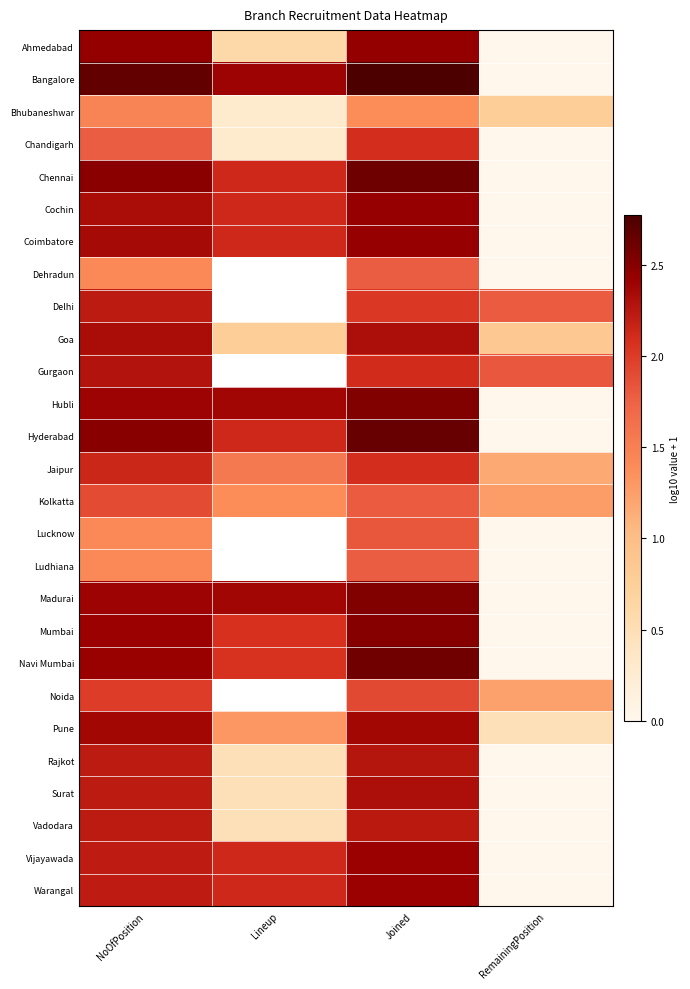

The value of Bangalore at Joined is 3.6. True or false?

False